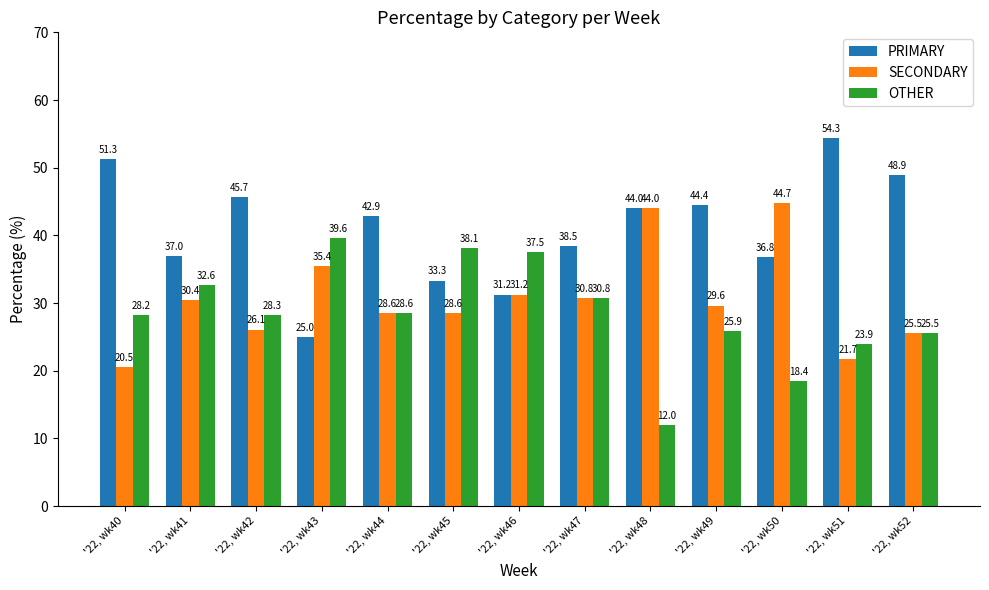

What is the sum of the SECONDARY values at '22, wk44 and '22, wk43?

64.0